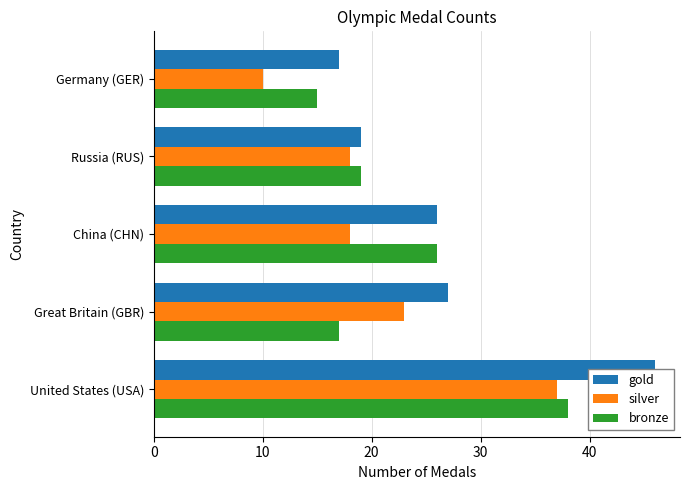

What is the difference between the maximum and minimum values in the bronze series?

23